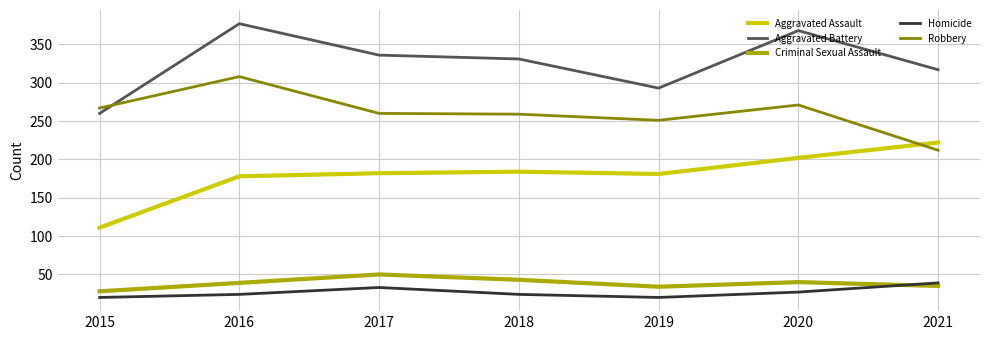

Where is the first local maximum for Aggravated Battery?

2016